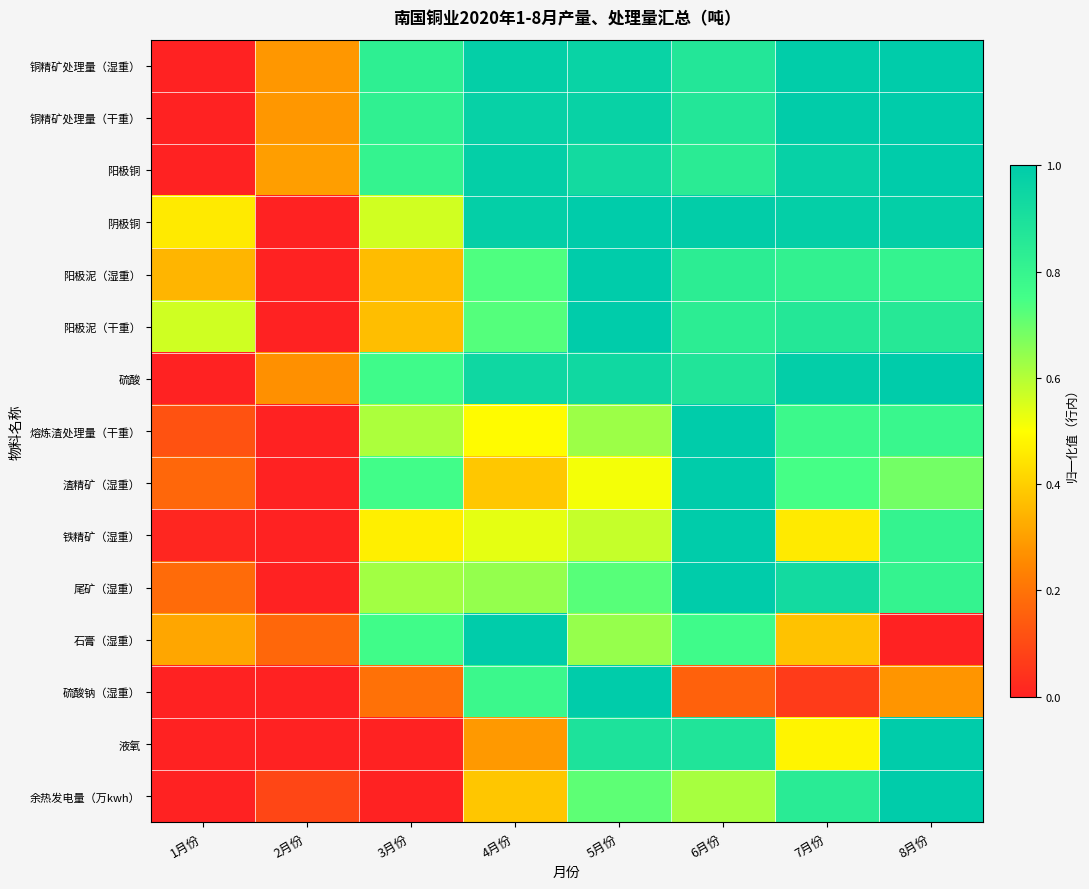

Reading left to right, extract all data points from this chart.

铜精矿处理量（湿重）: 1月份=0.0	2月份=0.3	3月份=0.8	4月份=1.0	5月份=1.0	6月份=0.9	7月份=1.0	8月份=1.0
铜精矿处理量（干重）: 1月份=0.0	2月份=0.3	3月份=0.8	4月份=1.0	5月份=1.0	6月份=0.9	7月份=1.0	8月份=1.0
阳极铜: 1月份=0.0	2月份=0.3	3月份=0.8	4月份=1.0	5月份=0.9	6月份=0.8	7月份=1.0	8月份=1.0
阴极铜: 1月份=0.5	2月份=0.0	3月份=0.6	4月份=1.0	5月份=1.0	6月份=1.0	7月份=1.0	8月份=1.0
阳极泥（湿重）: 1月份=0.3	2月份=0.0	3月份=0.4	4月份=0.7	5月份=1.0	6月份=0.8	7月份=0.8	8月份=0.8
阳极泥（干重）: 1月份=0.6	2月份=0.0	3月份=0.4	4月份=0.7	5月份=1.0	6月份=0.8	7月份=0.9	8月份=0.9
硫酸: 1月份=0.0	2月份=0.3	3月份=0.8	4月份=0.9	5月份=0.9	6月份=0.9	7月份=1.0	8月份=1.0
熔炼渣处理量（干重）: 1月份=0.1	2月份=0.0	3月份=0.6	4月份=0.5	5月份=0.6	6月份=1.0	7月份=0.8	8月份=0.8
渣精矿（湿重）: 1月份=0.2	2月份=0.0	3月份=0.8	4月份=0.4	5月份=0.5	6月份=1.0	7月份=0.7	8月份=0.7
铁精矿（湿重）: 1月份=0.0	2月份=0.0	3月份=0.5	4月份=0.5	5月份=0.6	6月份=1.0	7月份=0.5	8月份=0.8
尾矿（湿重）: 1月份=0.2	2月份=0.0	3月份=0.6	4月份=0.6	5月份=0.7	6月份=1.0	7月份=0.9	8月份=0.8
石膏（湿重）: 1月份=0.3	2月份=0.2	3月份=0.8	4月份=1.0	5月份=0.6	6月份=0.8	7月份=0.4	8月份=0.0
硫酸钠（湿重）: 1月份=0.0	2月份=0.0	3月份=0.2	4月份=0.8	5月份=1.0	6月份=0.2	7月份=0.1	8月份=0.3
液氧: 1月份=0.0	2月份=0.0	3月份=0.0	4月份=0.3	5月份=0.9	6月份=0.9	7月份=0.5	8月份=1.0
余热发电量（万kwh）: 1月份=0.0	2月份=0.1	3月份=0.0	4月份=0.4	5月份=0.7	6月份=0.6	7月份=0.8	8月份=1.0